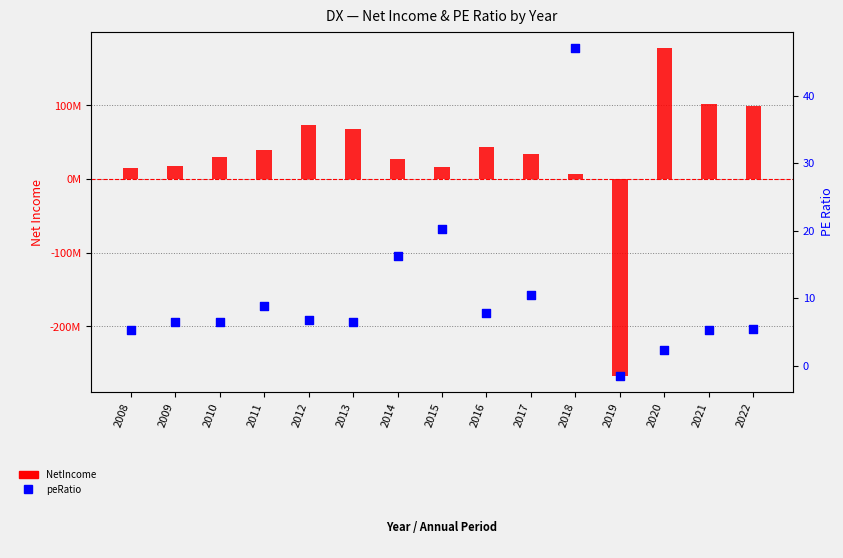

At which category is the sum across all series the highest?

2020